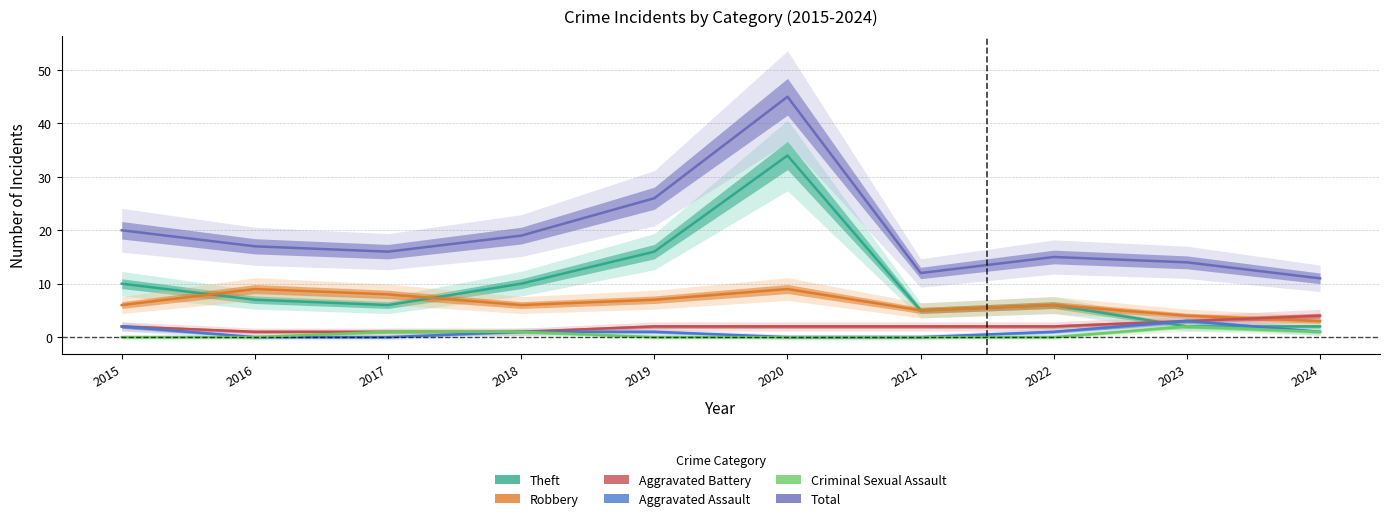

How many lines are shown in the chart?

6